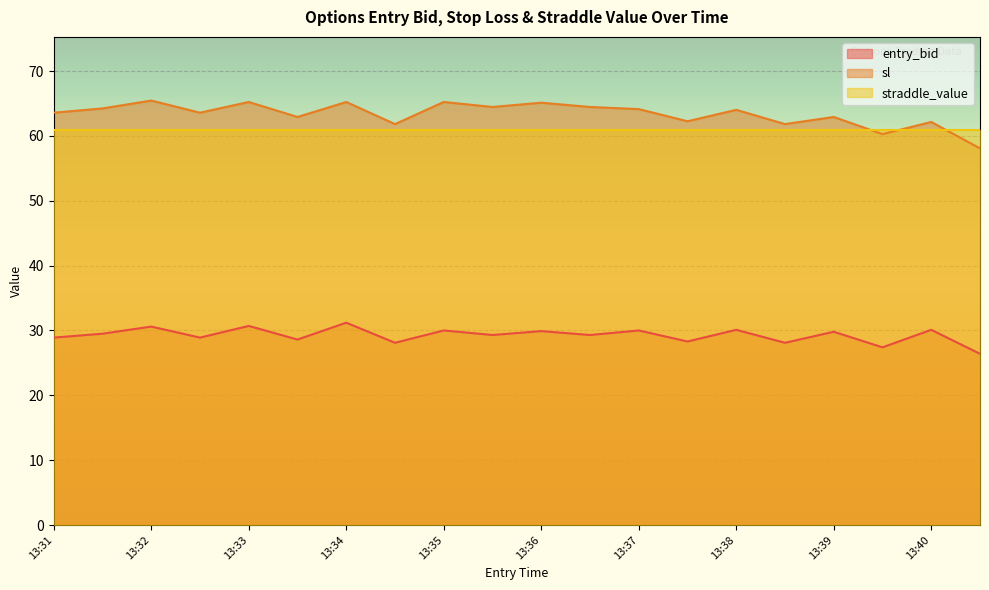

True or false: sl and entry_bid intersect in this chart.

False